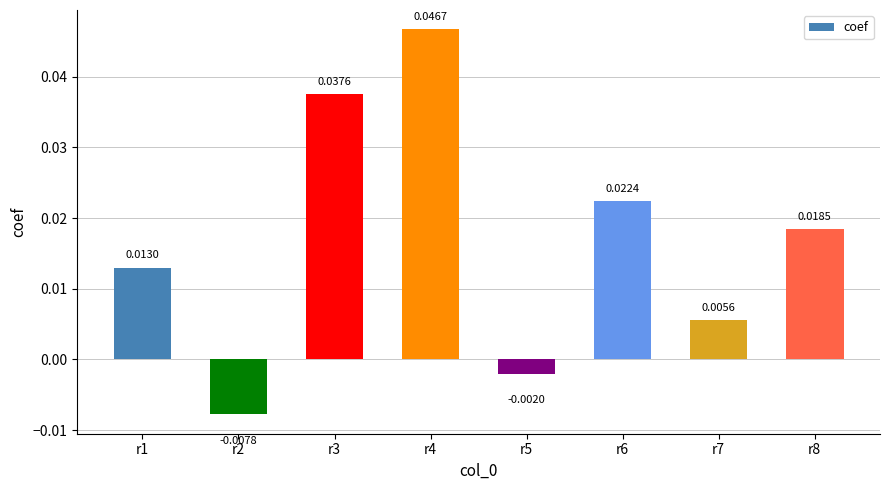

Are the bars grouped side by side (vs. stacked)?

No